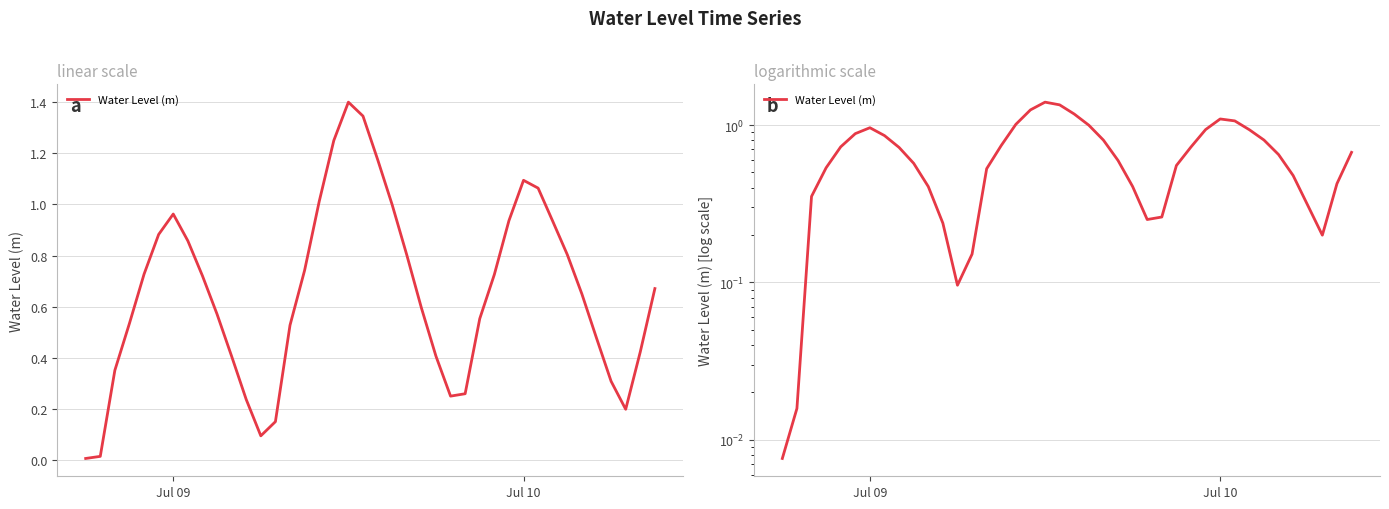

Does the chart have visible grid lines?

Yes